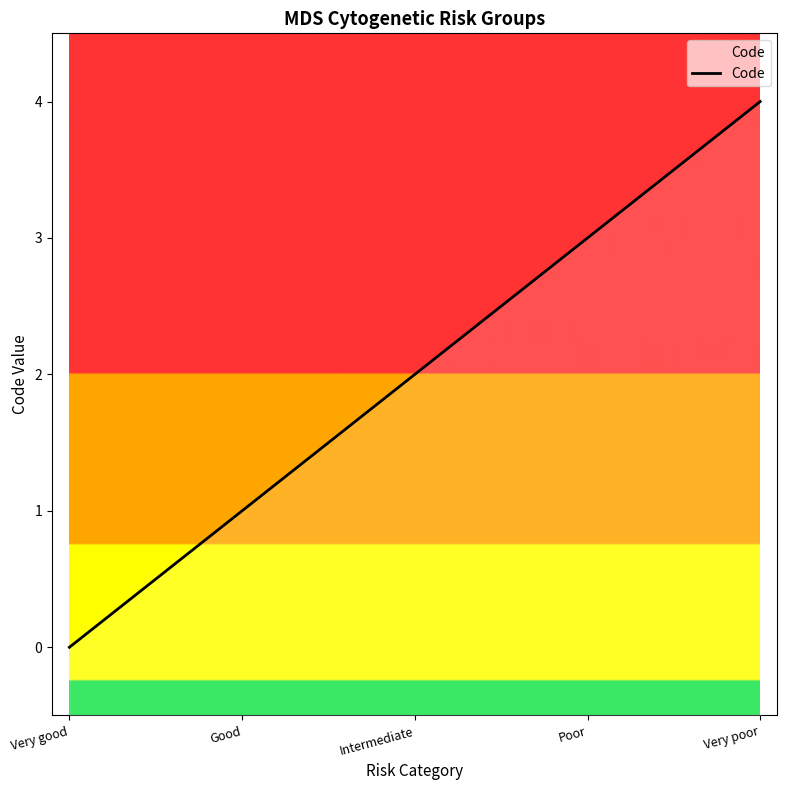

Which has a higher value, Poor or Very good?

Poor